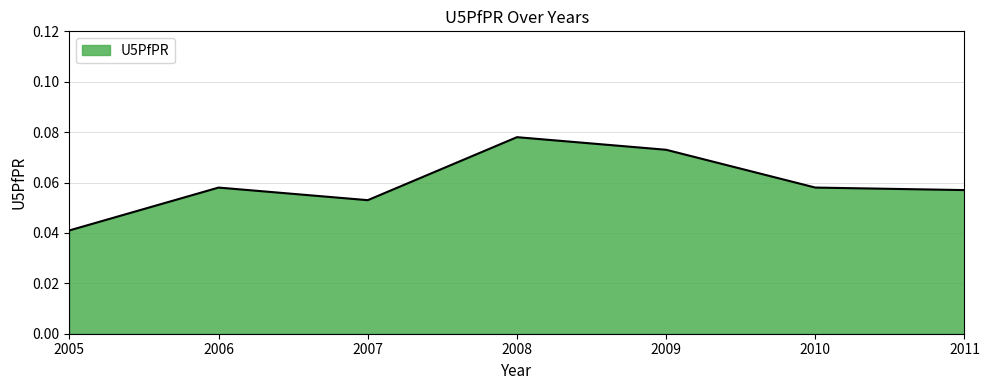

Which has a higher value, 2008 or 2005?

2008